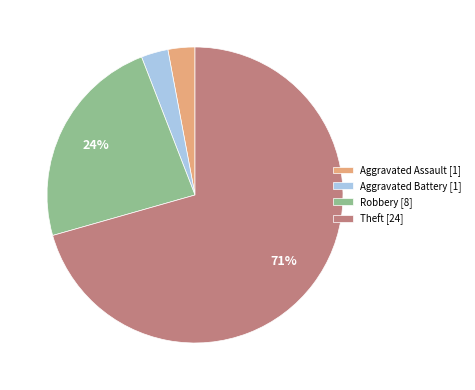

Between Theft [24] and Aggravated Assault [1], which is larger?

Theft [24]